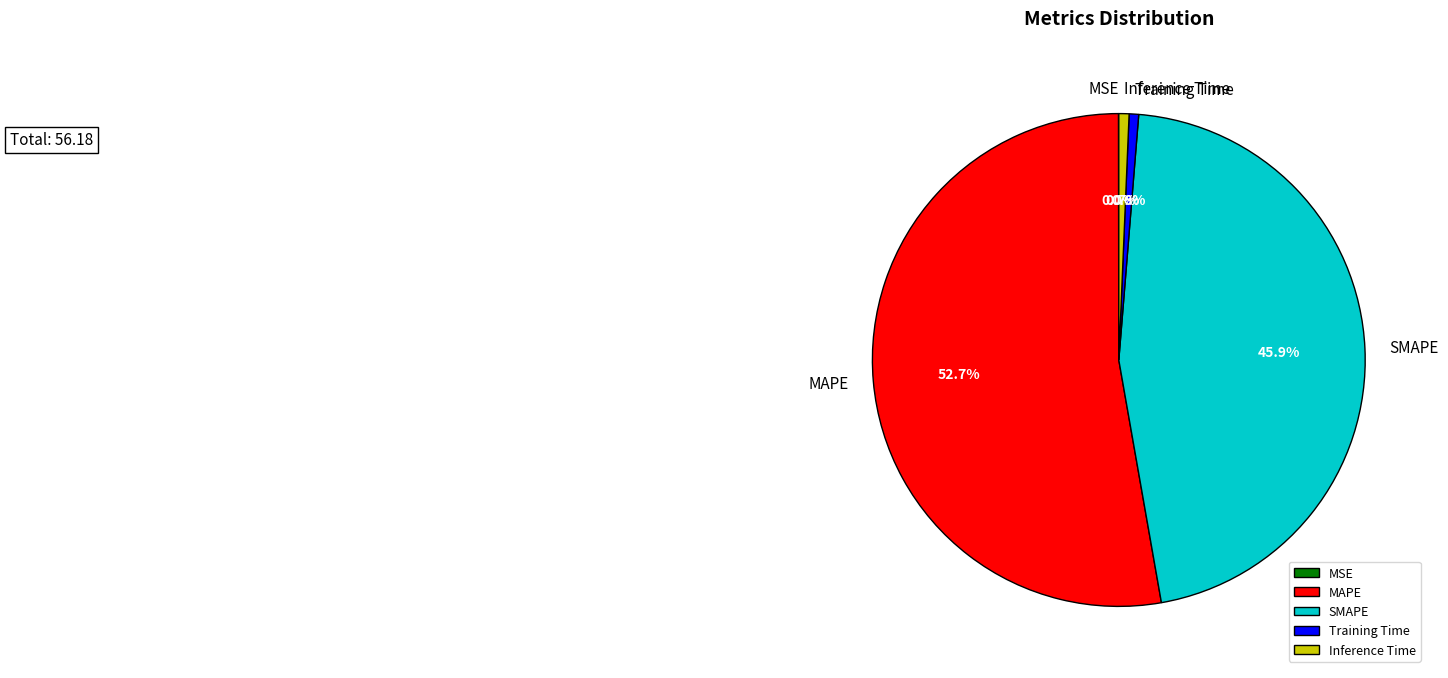

What percentage is the MAPE slice, to the nearest percent?

53%